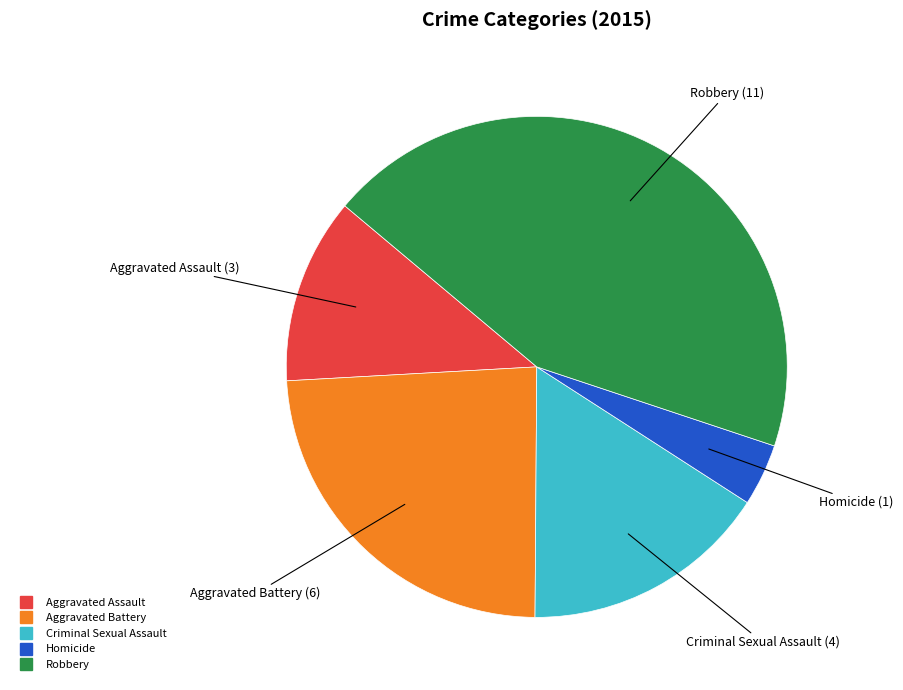

Which slice is the smallest?

Homicide